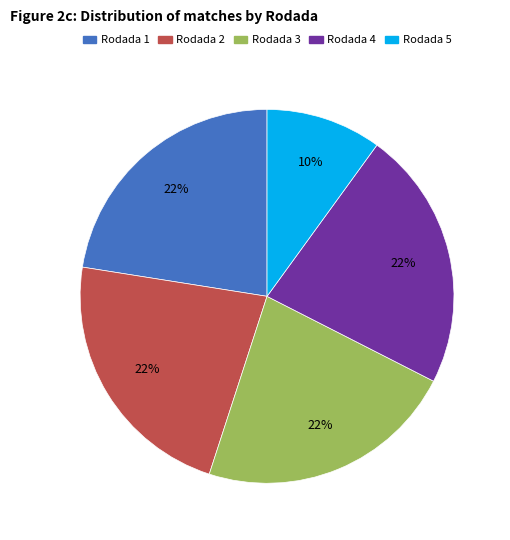

How many segments does this pie chart have?

5